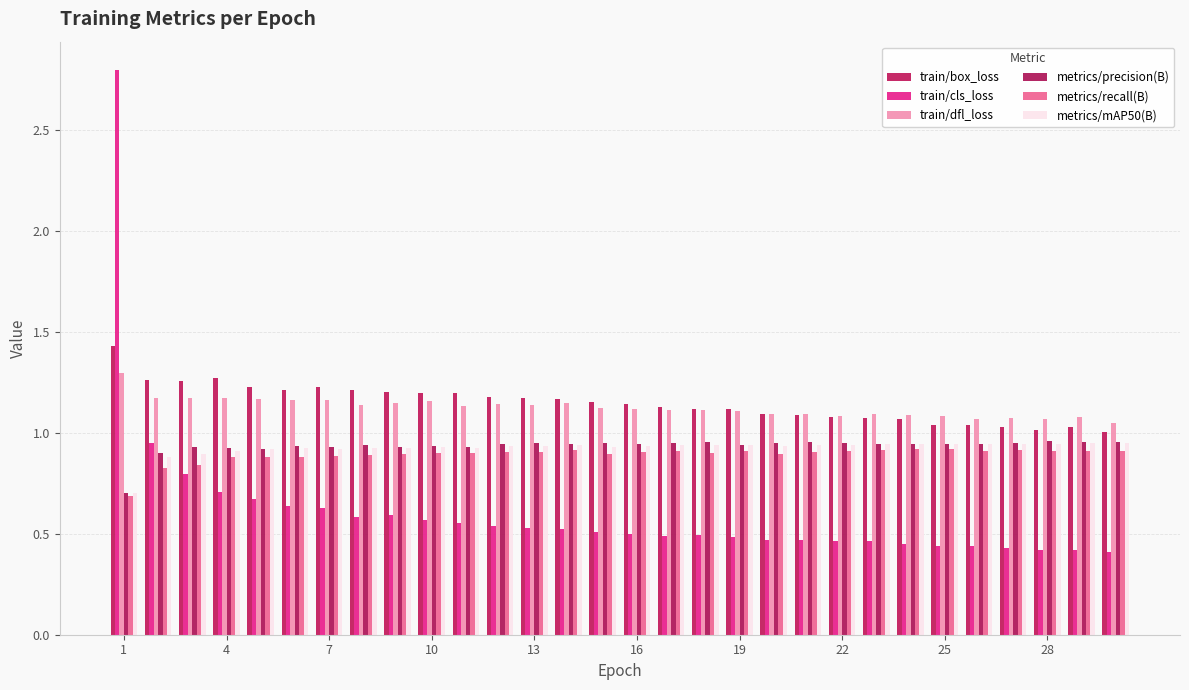

How many data points does each series have?

30